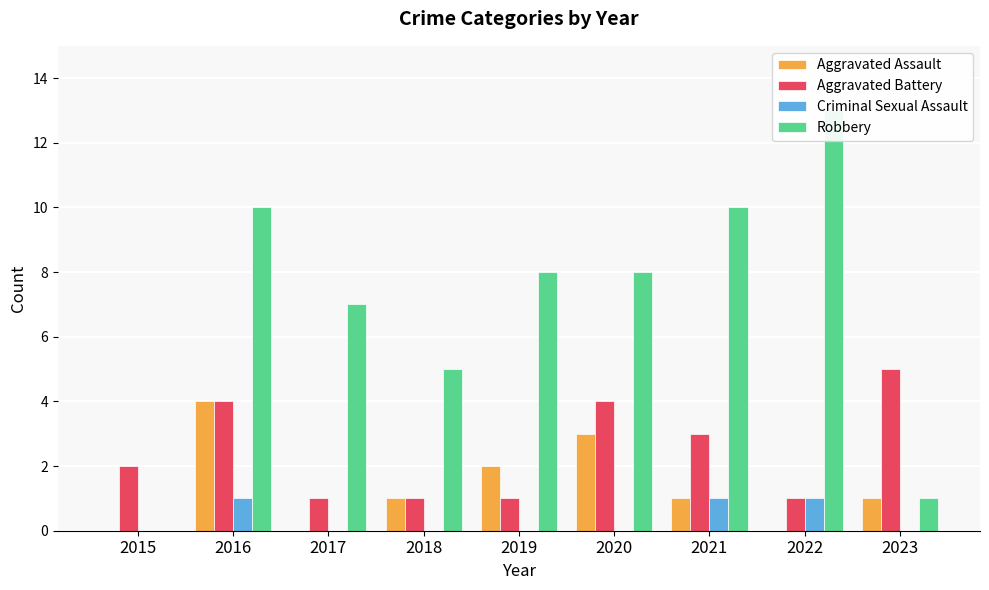

What is the maximum value shown in the chart?

13